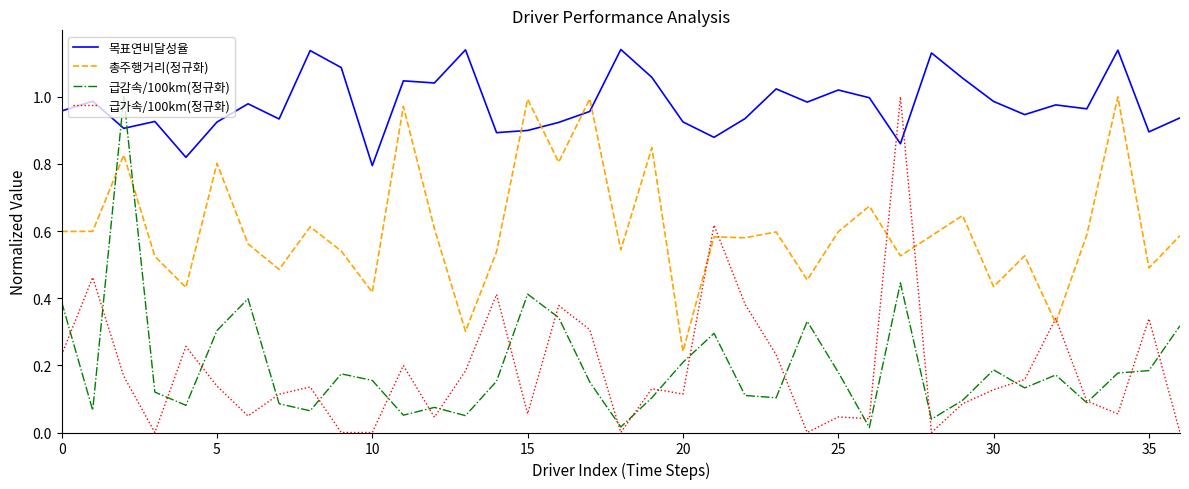

After their last crossing, which series has the higher values: 총주행거리(정규화) or 목표연비달성율?

목표연비달성율